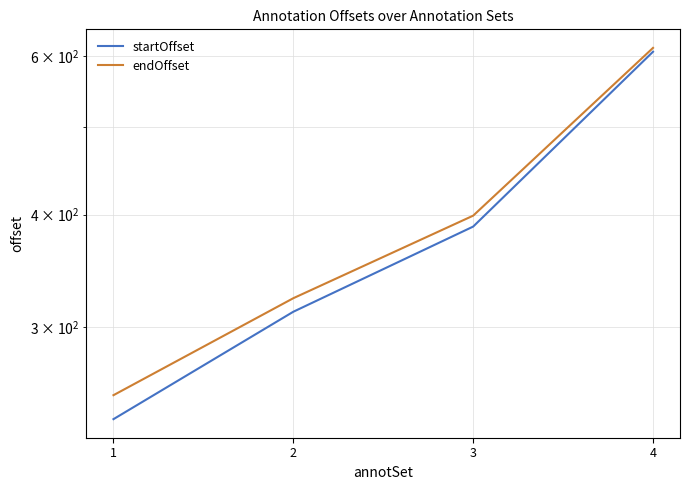

Reading left to right, transcribe all the data shown in this chart.

startOffset: 237	312	388	607
endOffset: 252	323	399	613